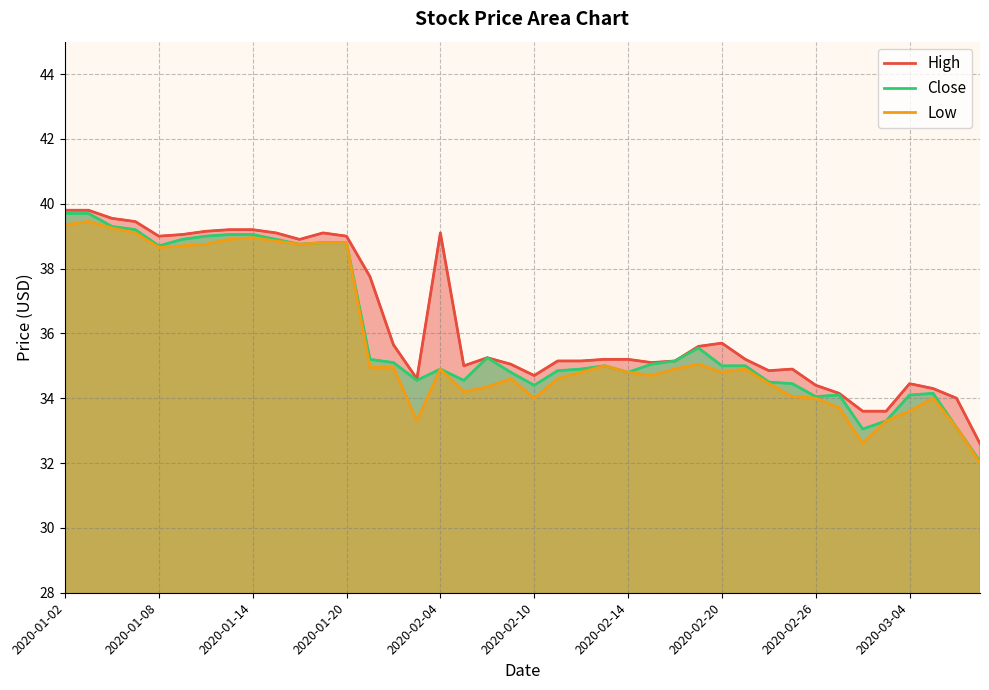

What is the total value across all series at 2020-01-20?

116.6